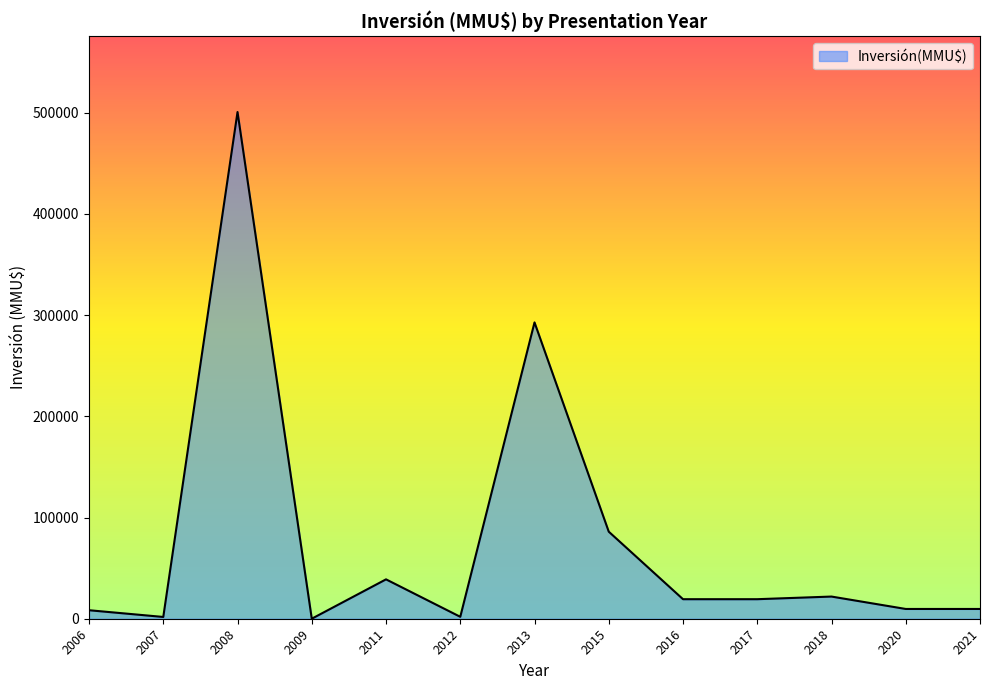

Where is the first local minimum?

2007